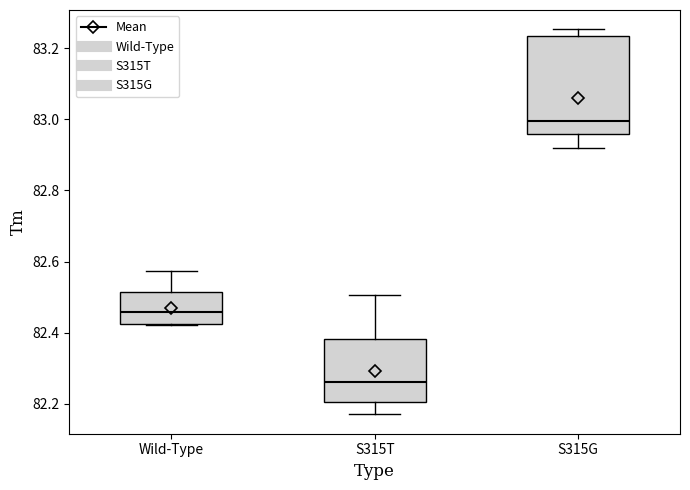

Reading left to right, read every box against the y-axis: the position of its median line, the range the box covers, and the ends of its whiskers. The values are not printed on the chart, so give them approximately, as read against the axis.

Wild-Type: median 82.46, box 82.42 to 82.52, whiskers 82.42 to 82.58
S315T: median 82.26, box 82.20 to 82.38, whiskers 82.18 to 82.50
S315G: median 83.00, box 82.96 to 83.24, whiskers 82.92 to 83.26